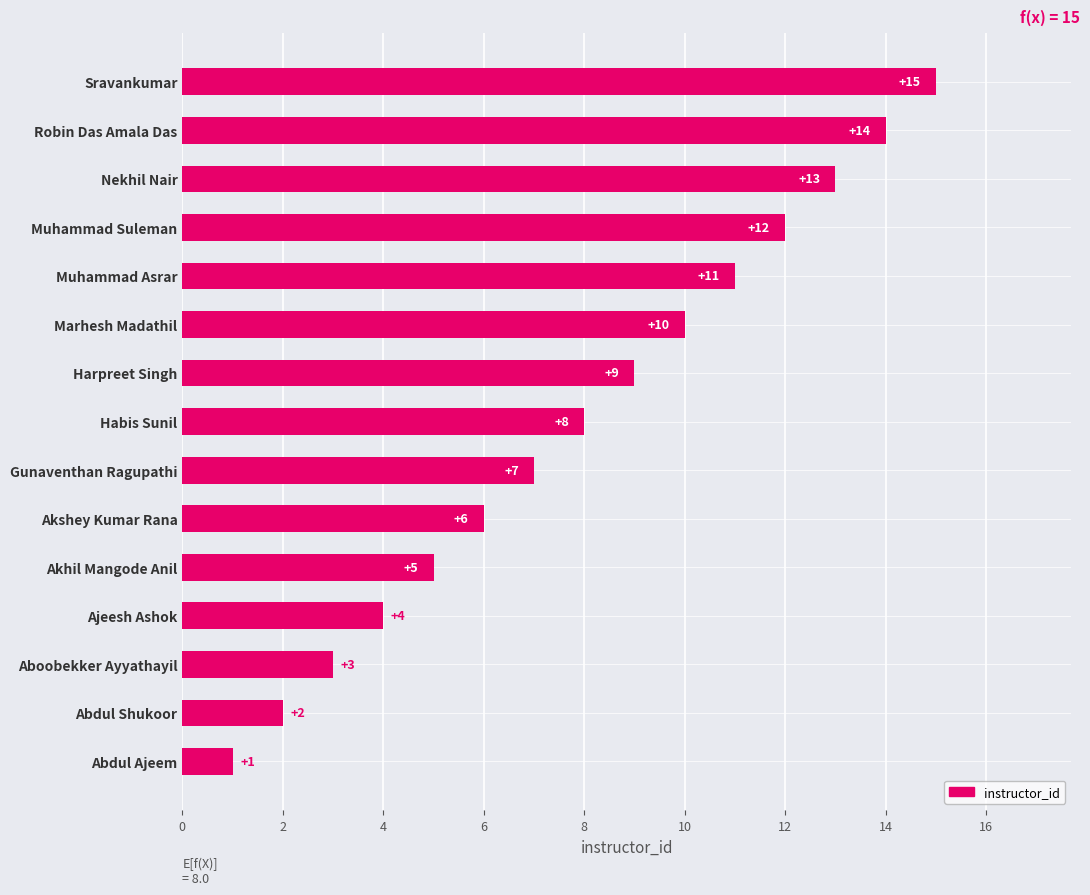

Which category has the lowest value across all series?

Abdul Ajeem